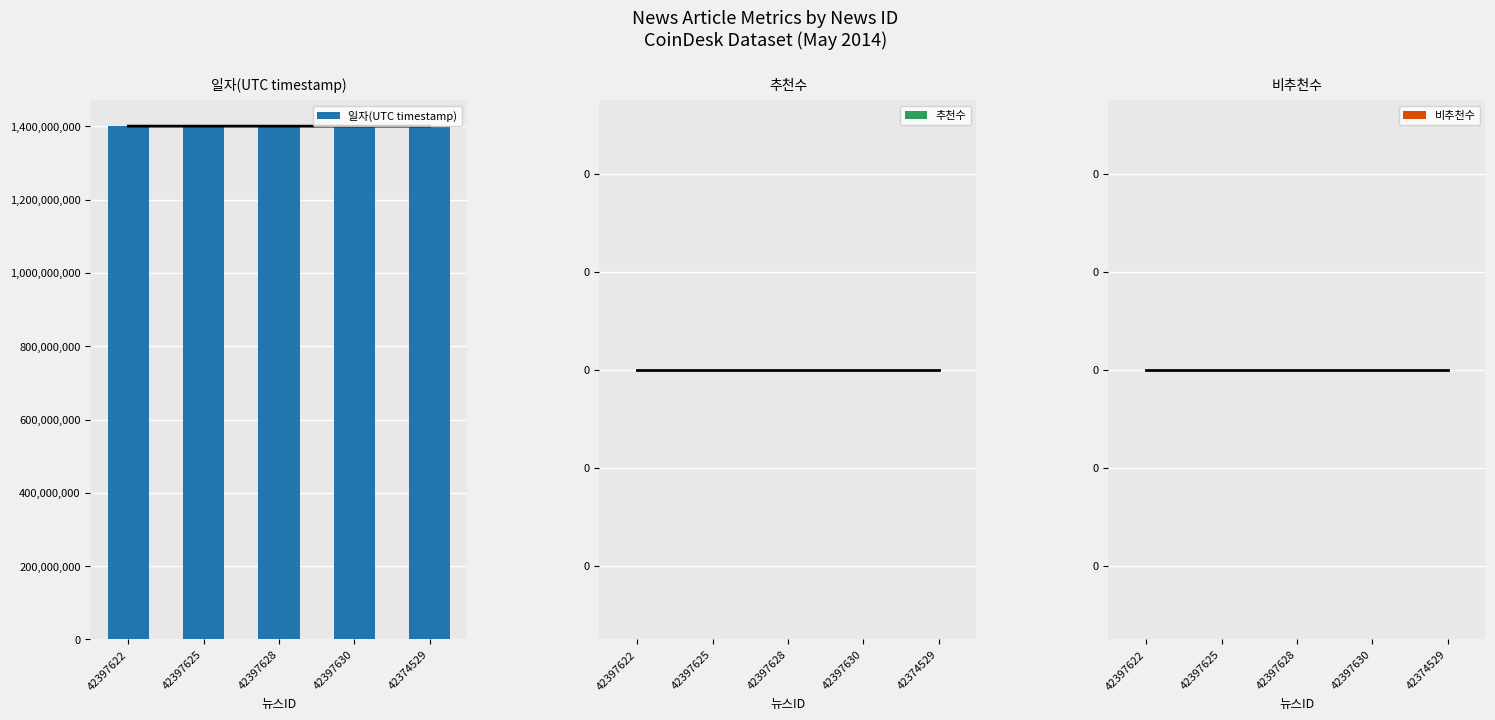

The value of 비추천수 at 42397622 is 0. True or false?

True